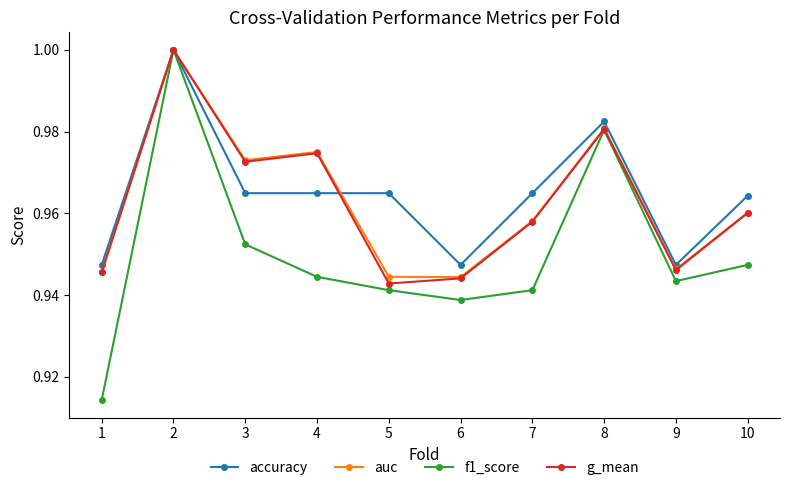

At which category does auc reach its first local valley?

3